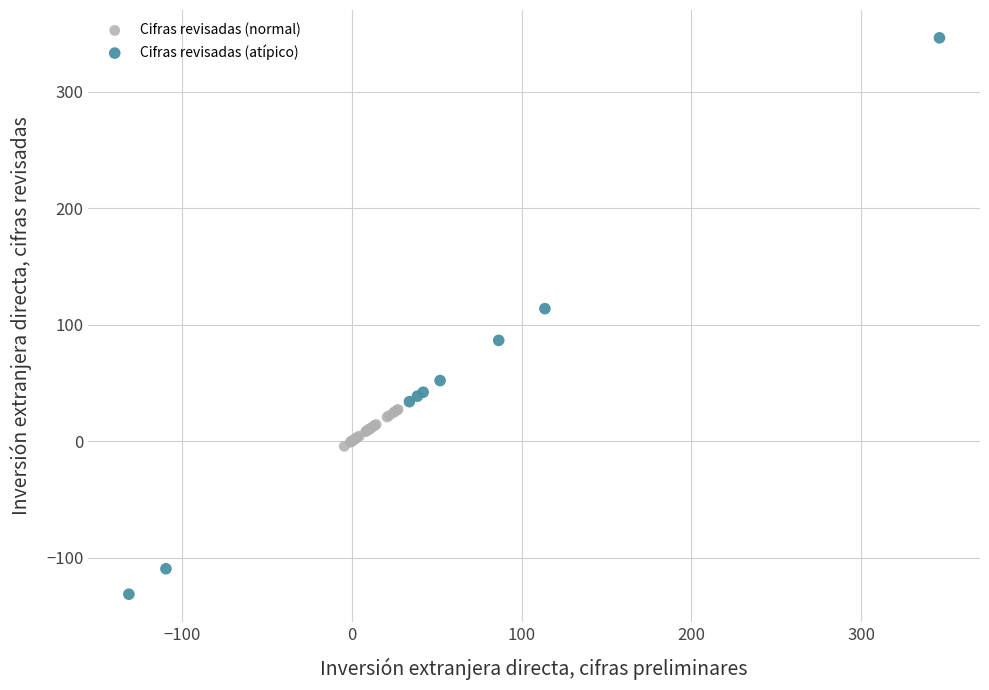

What are all the series names shown in the legend?

Cifras revisadas (normal), Cifras revisadas (atípico)